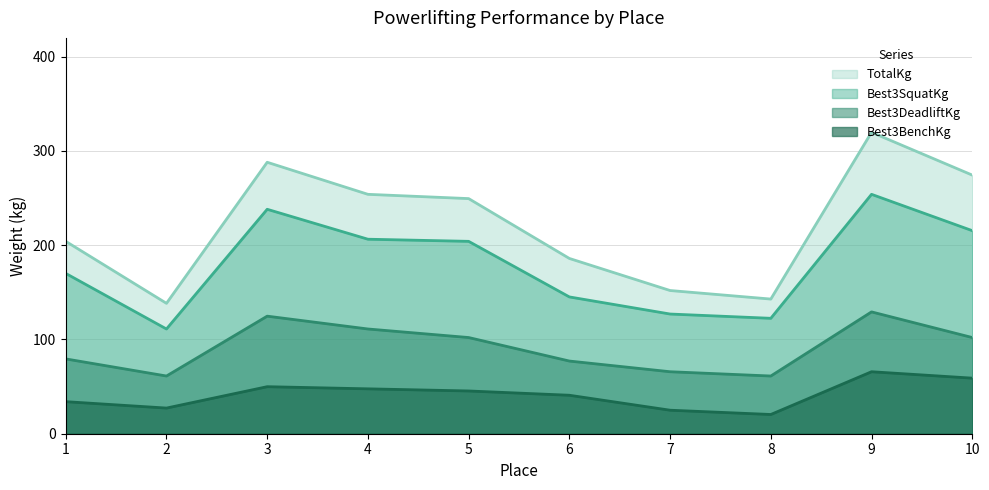

Where is Best3BenchKg nearest to the value 43?

6